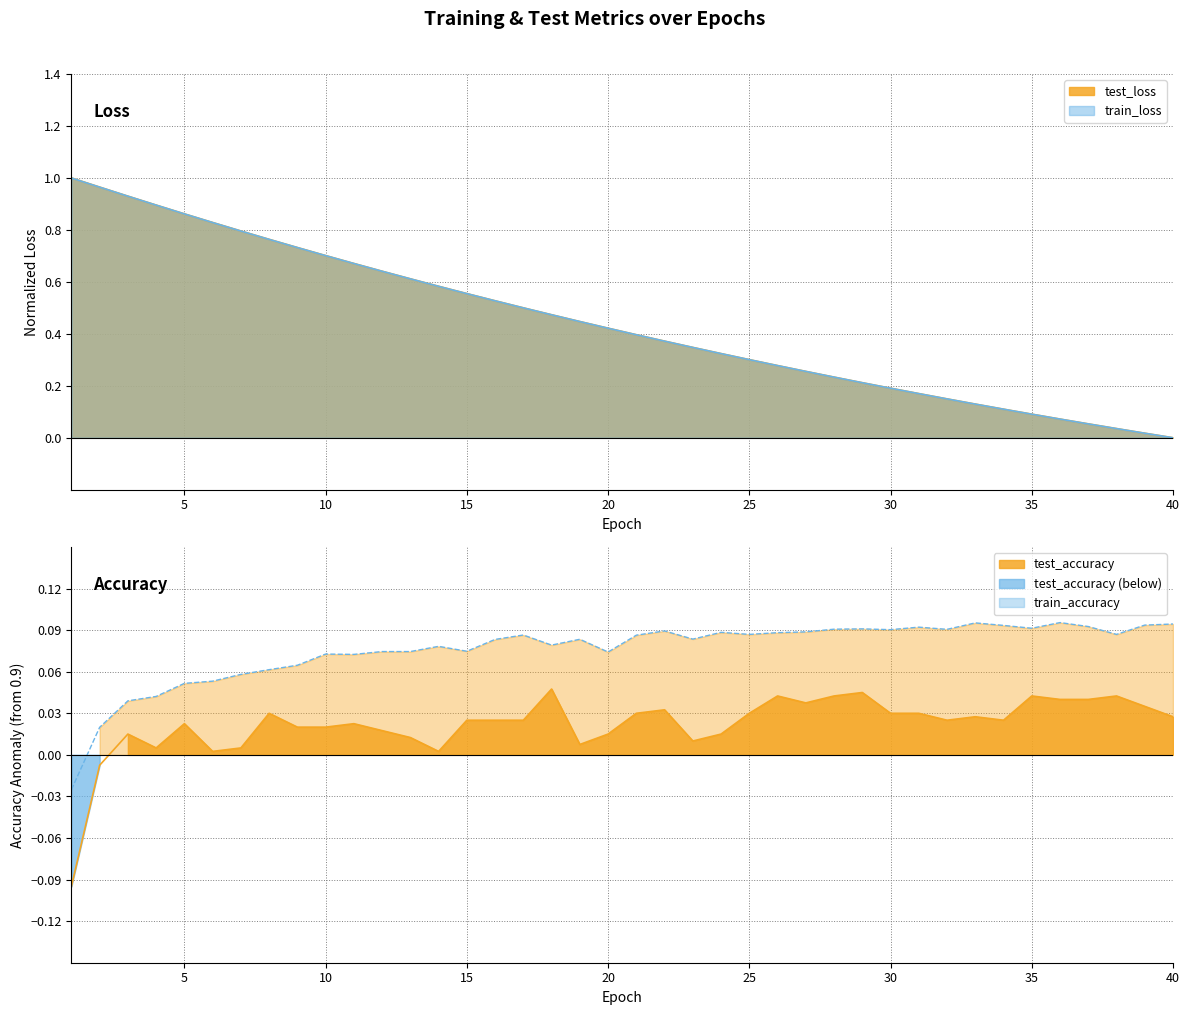

Reading left to right, what are all the values shown in this chart?

test_loss: 1=1.0	2=1.0	3=0.9	4=0.9	5=0.9	6=0.8	7=0.8	8=0.8	9=0.7	10=0.7	11=0.7	12=0.6	13=0.6	14=0.6	15=0.6	16=0.5	17=0.5	18=0.5	19=0.4	20=0.4	21=0.4	22=0.4	23=0.3	24=0.3	25=0.3	26=0.3	27=0.3	28=0.2	29=0.2	30=0.2	31=0.2	32=0.1	33=0.1	34=0.1	35=0.1	36=0.1	37=0.1	38=0.0	39=0.0	40=0.0
train_loss: 1=1.0	2=1.0	3=0.9	4=0.9	5=0.9	6=0.8	7=0.8	8=0.8	9=0.7	10=0.7	11=0.7	12=0.6	13=0.6	14=0.6	15=0.6	16=0.5	17=0.5	18=0.5	19=0.4	20=0.4	21=0.4	22=0.4	23=0.3	24=0.3	25=0.3	26=0.3	27=0.3	28=0.2	29=0.2	30=0.2	31=0.2	32=0.1	33=0.1	34=0.1	35=0.1	36=0.1	37=0.1	38=0.0	39=0.0	40=0.0
test_accuracy: 1=-0.1	2=-0.0	3=0.0	4=0.0	5=0.0	6=0.0	7=0.0	8=0.0	9=0.0	10=0.0	11=0.0	12=0.0	13=0.0	14=0.0	15=0.0	16=0.0	17=0.0	18=0.0	19=0.0	20=0.0	21=0.0	22=0.0	23=0.0	24=0.0	25=0.0	26=0.0	27=0.0	28=0.0	29=0.0	30=0.0	31=0.0	32=0.0	33=0.0	34=0.0	35=0.0	36=0.0	37=0.0	38=0.0	39=0.0	40=0.0
train_accuracy: 1=-0.0	2=0.0	3=0.0	4=0.0	5=0.1	6=0.1	7=0.1	8=0.1	9=0.1	10=0.1	11=0.1	12=0.1	13=0.1	14=0.1	15=0.1	16=0.1	17=0.1	18=0.1	19=0.1	20=0.1	21=0.1	22=0.1	23=0.1	24=0.1	25=0.1	26=0.1	27=0.1	28=0.1	29=0.1	30=0.1	31=0.1	32=0.1	33=0.1	34=0.1	35=0.1	36=0.1	37=0.1	38=0.1	39=0.1	40=0.1